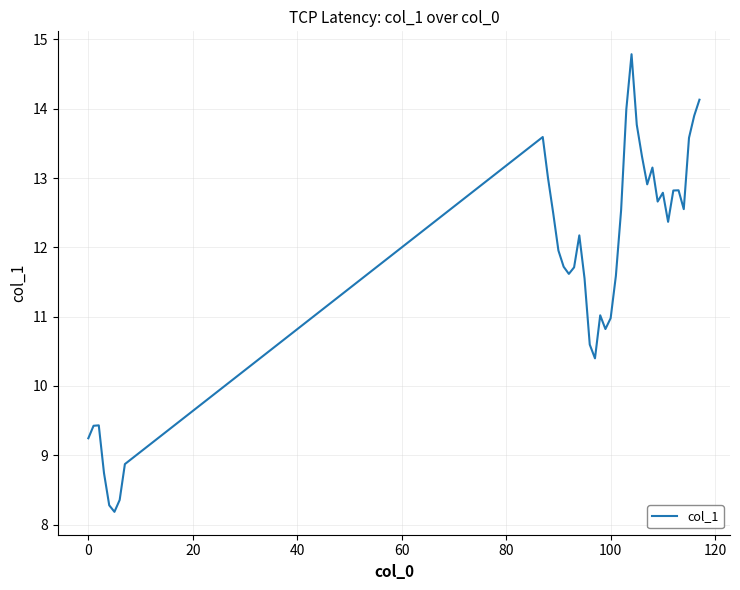

What is the smallest value displayed?

8.2